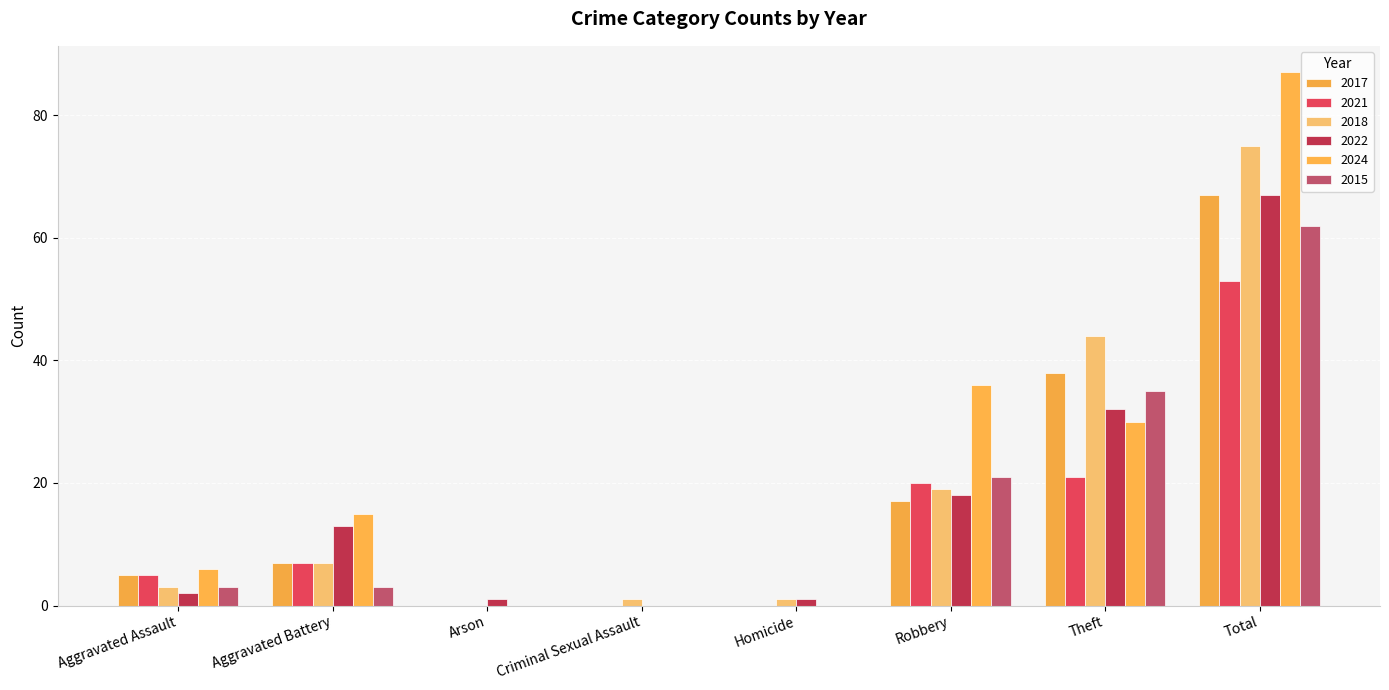

Count the number of data series in this chart.

6